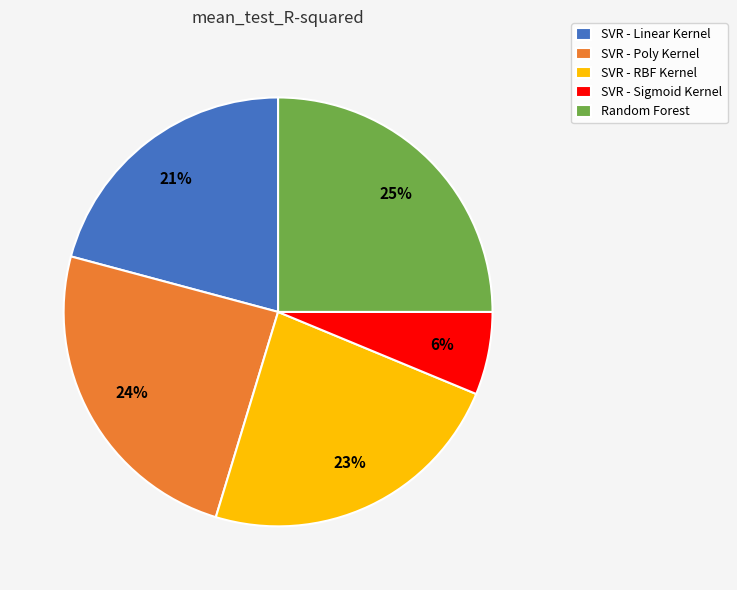

To the nearest percent, what portion does SVR - RBF Kernel represent?

23%